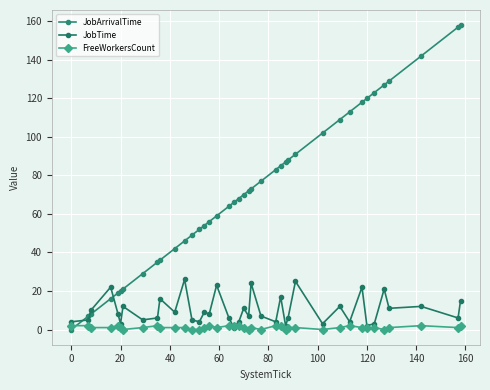

True or false: FreeWorkersCount and JobArrivalTime cross at least once.

True